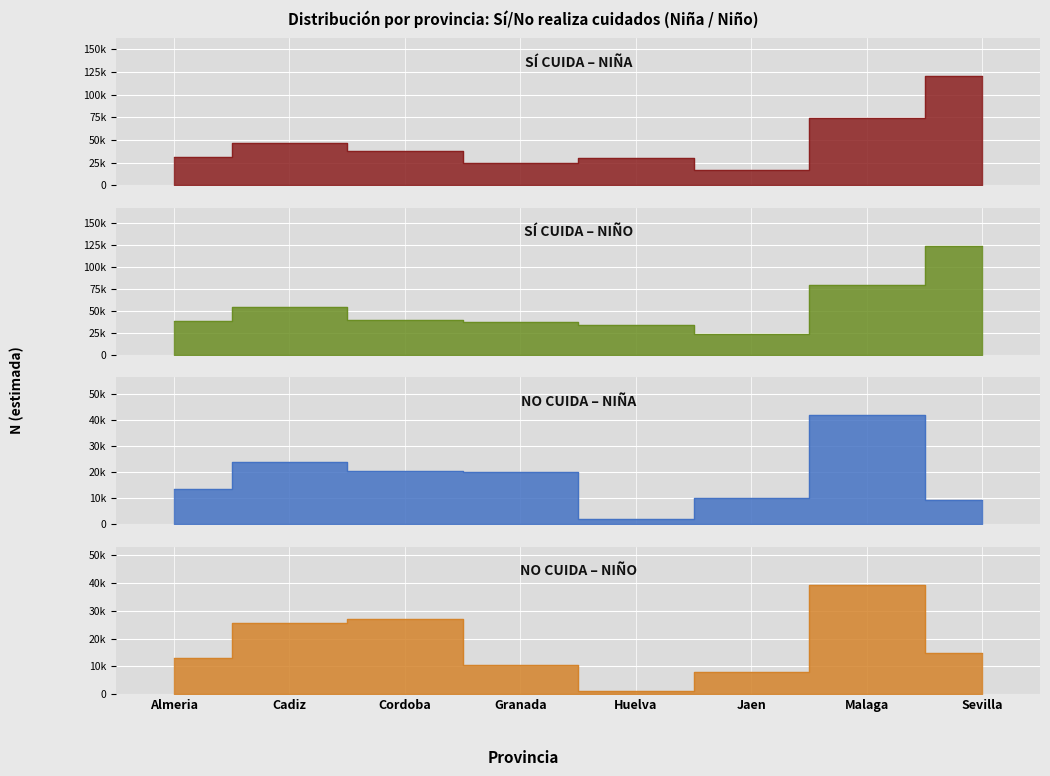

What is the label of the 4th point from the left?

Granada